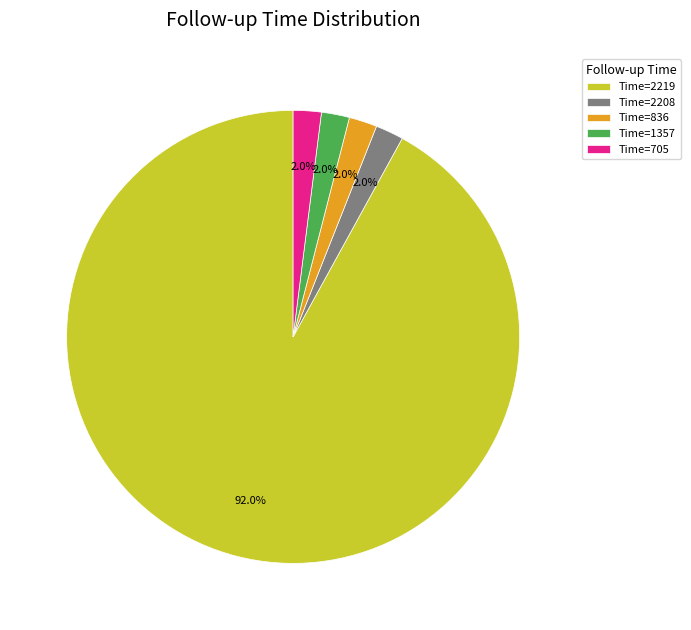

What is the largest slice in the pie chart?

Time=2219